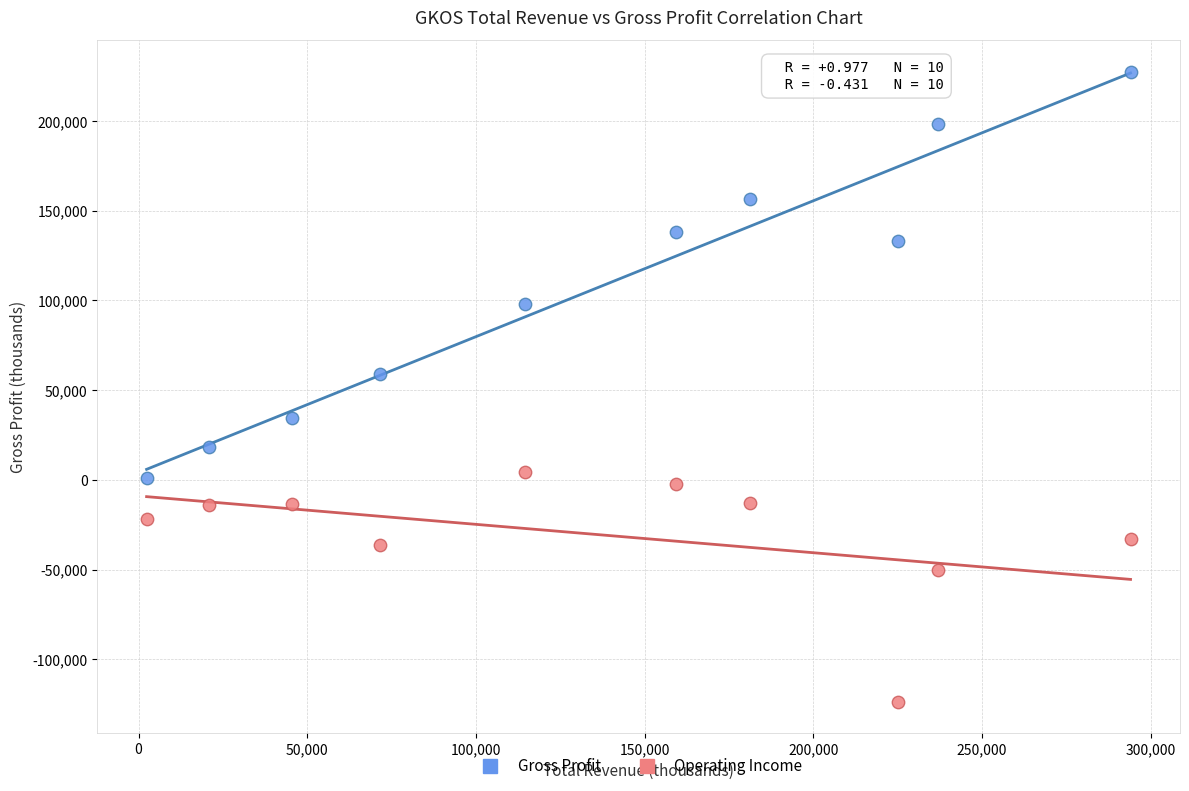

What is the X range (max minus min) for the scatter plot?

291600